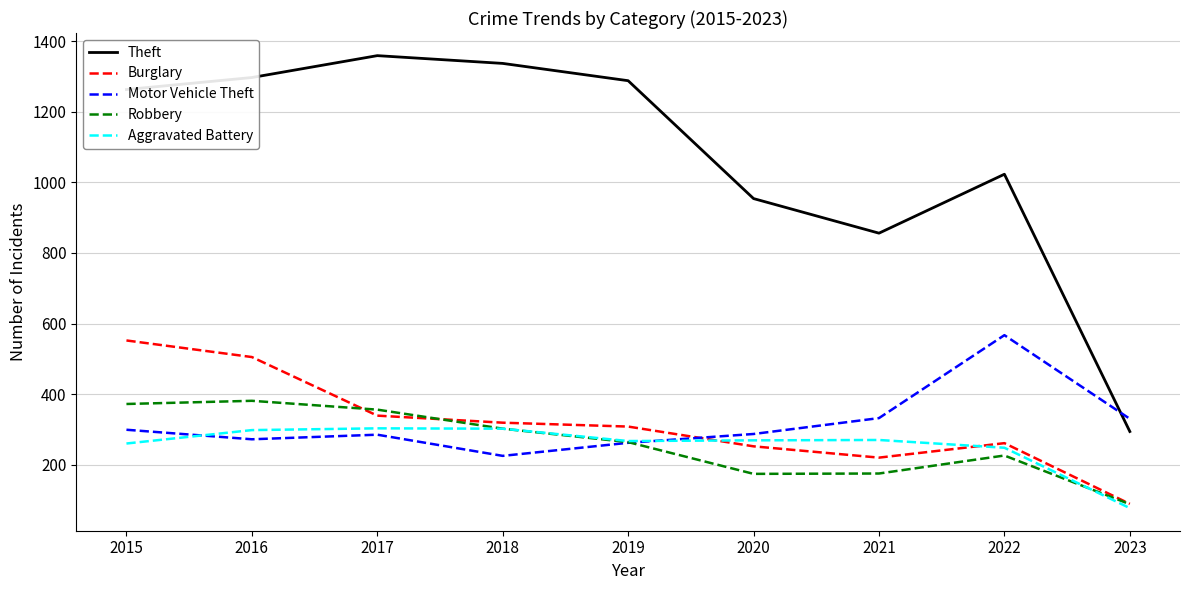

Where do Motor Vehicle Theft and Theft first cross each other?

2022 and 2023